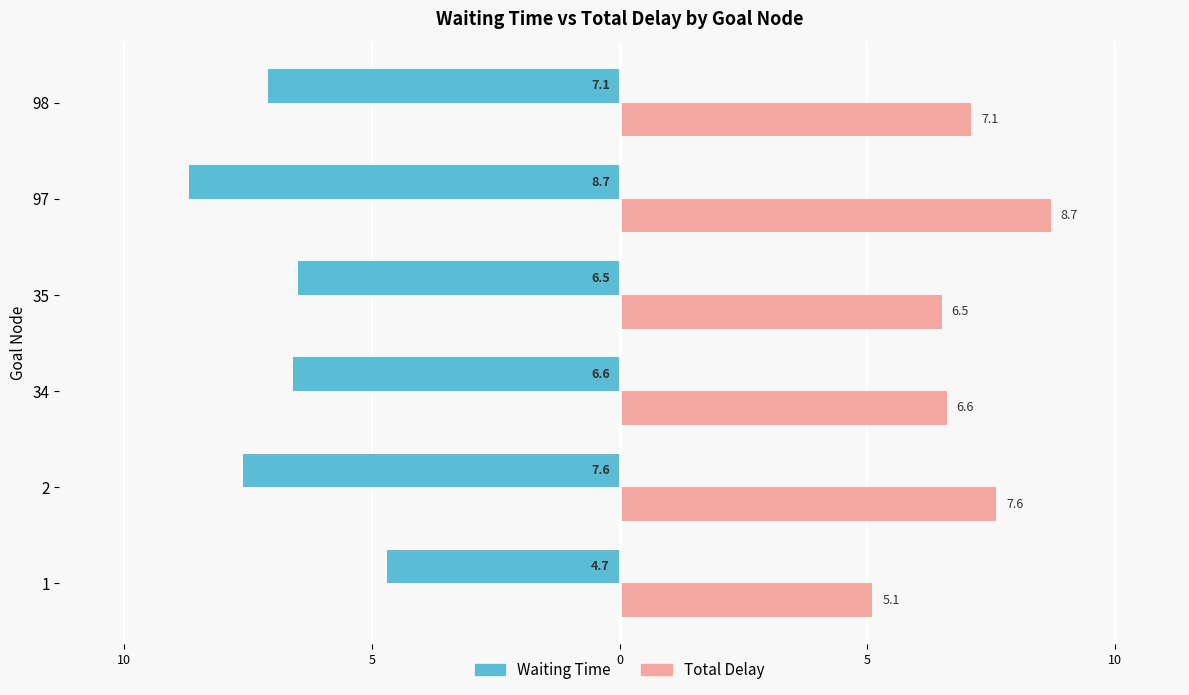

List the series in order of their overall mean, lowest first.

Waiting Time, Total Delay